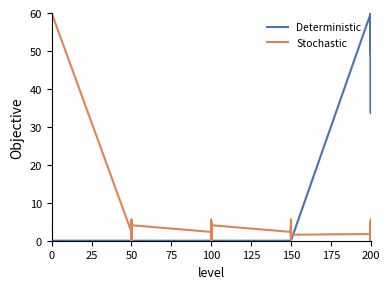

Reading left to right, list all the values displayed in this chart.

Deterministic: 0.0	0.0	0.0	0.0	0.0	0.0	0.0	0.0	0.0	0.0	0.0	0.0	0.0	0.0	0.0	0.0	0.0	0.0	0.0	0.0	0.0	0.0	0.0	0.0	0.0	0.0	59.9	59.5	33.7	58.8	59.9	58.8	49.0	58.8	59.8	59.4	59.4	59.9	60.0	59.4
Stochastic: 60.0	2.3	5.6	0.0	4.6	4.6	4.7	0.0	4.1	2.3	5.6	0.0	4.6	4.6	4.7	0.0	4.1	2.3	5.6	0.0	4.6	4.6	4.7	0.0	4.1	1.6	1.8	2.3	5.6	0.0	4.6	4.6	4.7	0.0	1.2	1.2	1.2	1.2	1.2	1.6